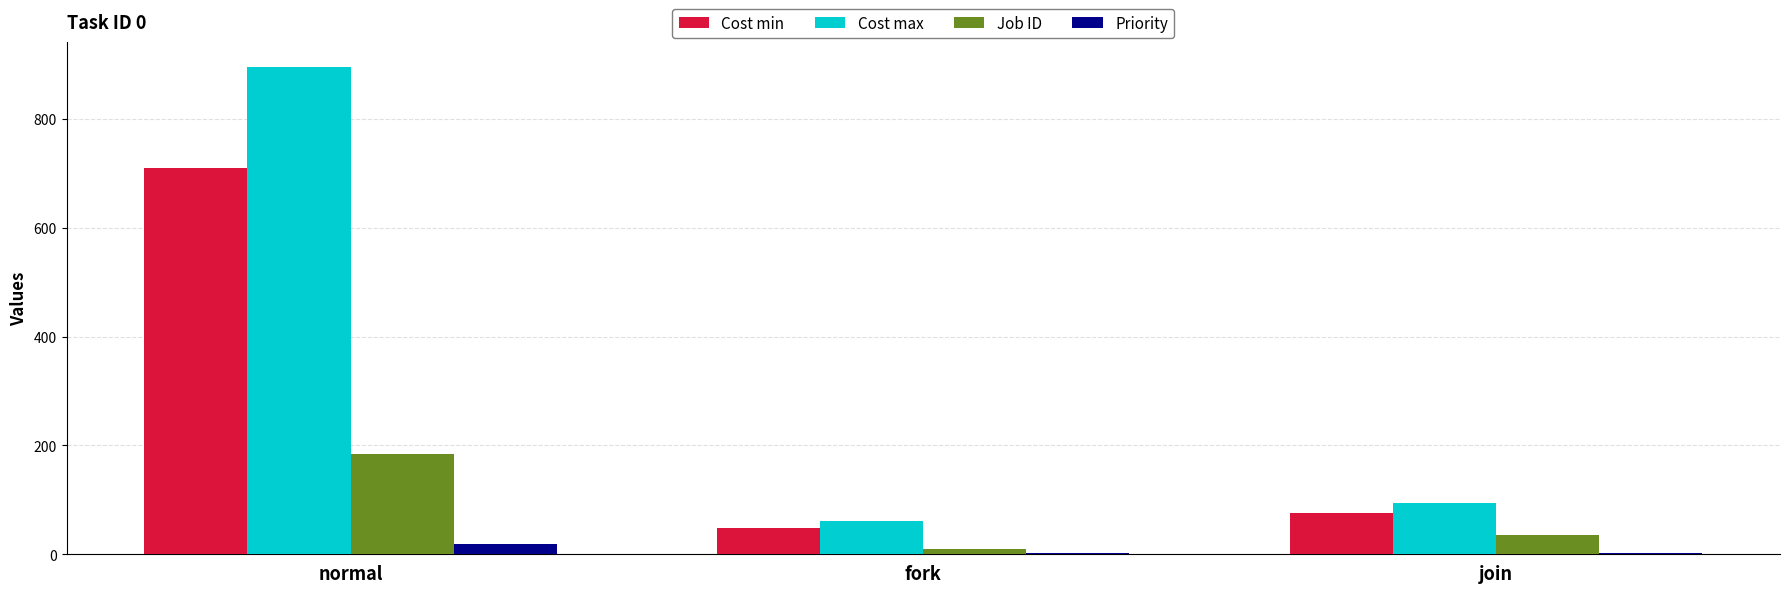

Is the value of Priority at normal greater than the value of Cost min at join?

No